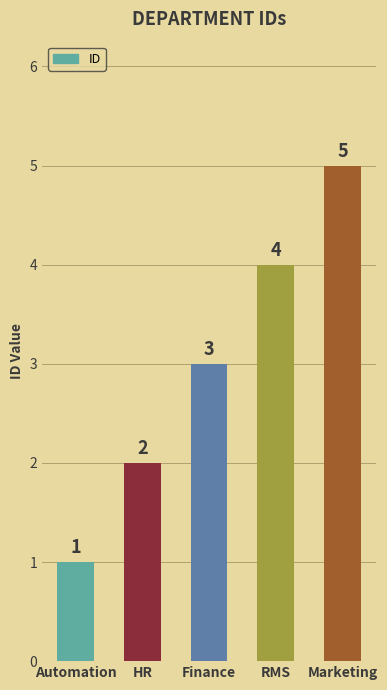

List the labels in order of value, largest first.

Marketing, RMS, Finance, HR, Automation